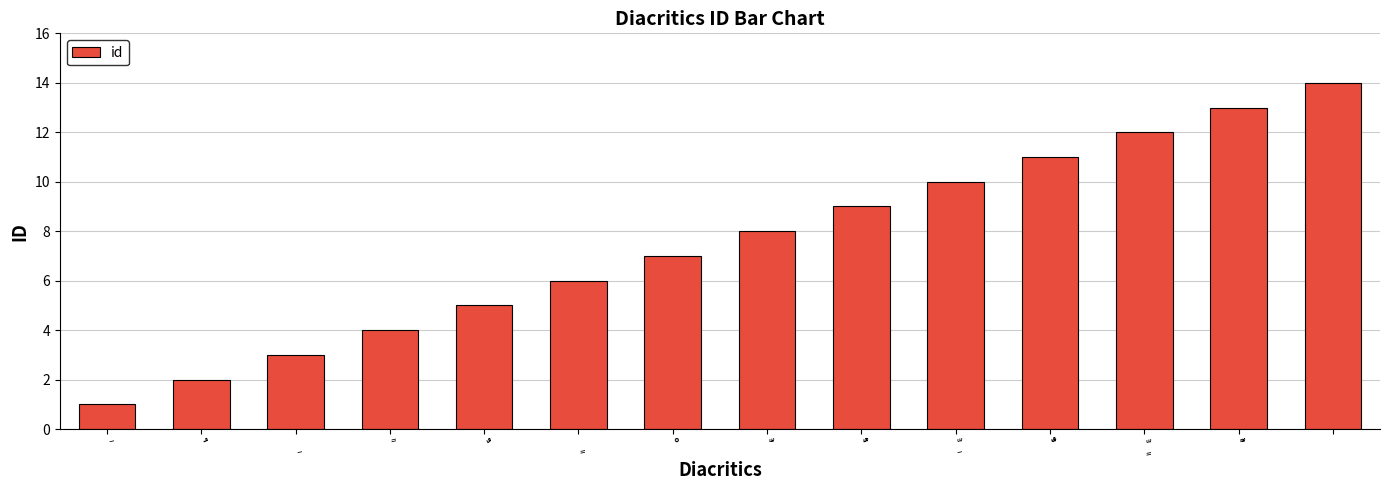

What is the difference between the second highest and second lowest values?

11